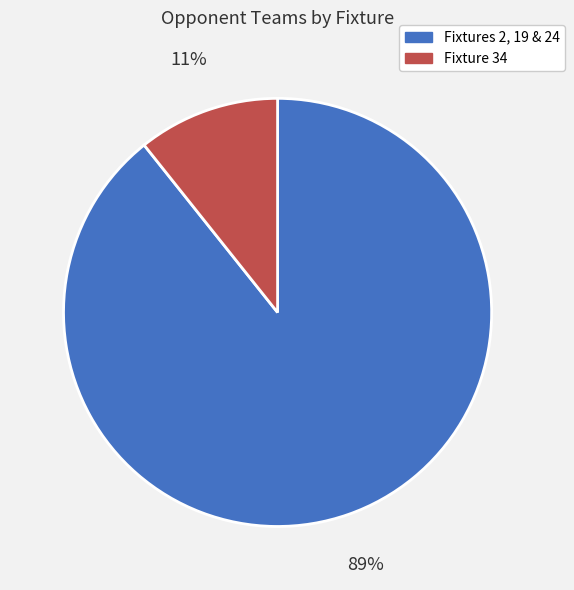

Which slice is the largest?

Fixtures 2, 19 & 24